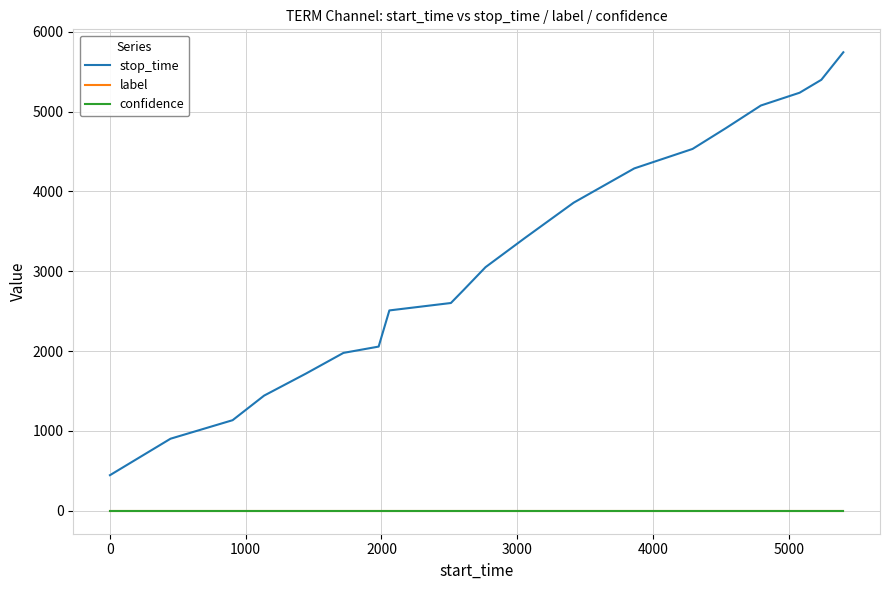

Which series has the widest spread of values?

stop_time